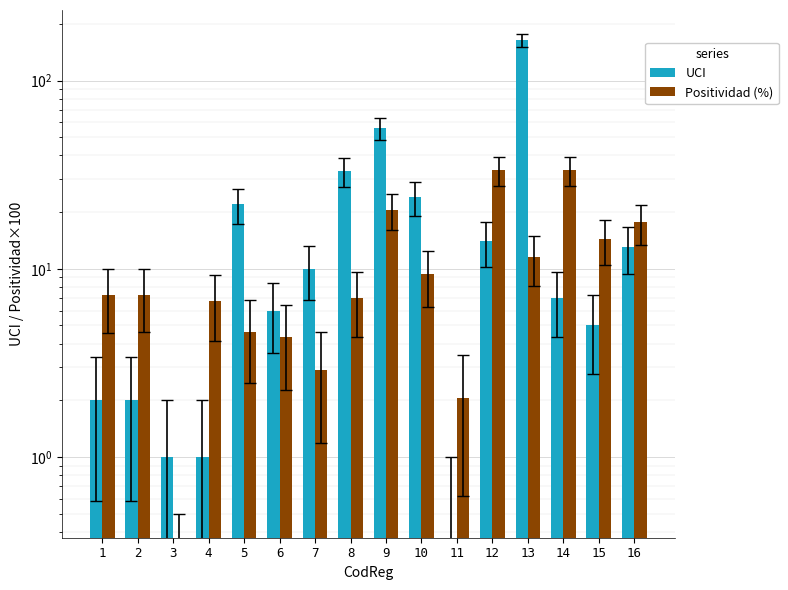

Rank the series by their maximum value, from lowest to highest.

Positividad (%), UCI